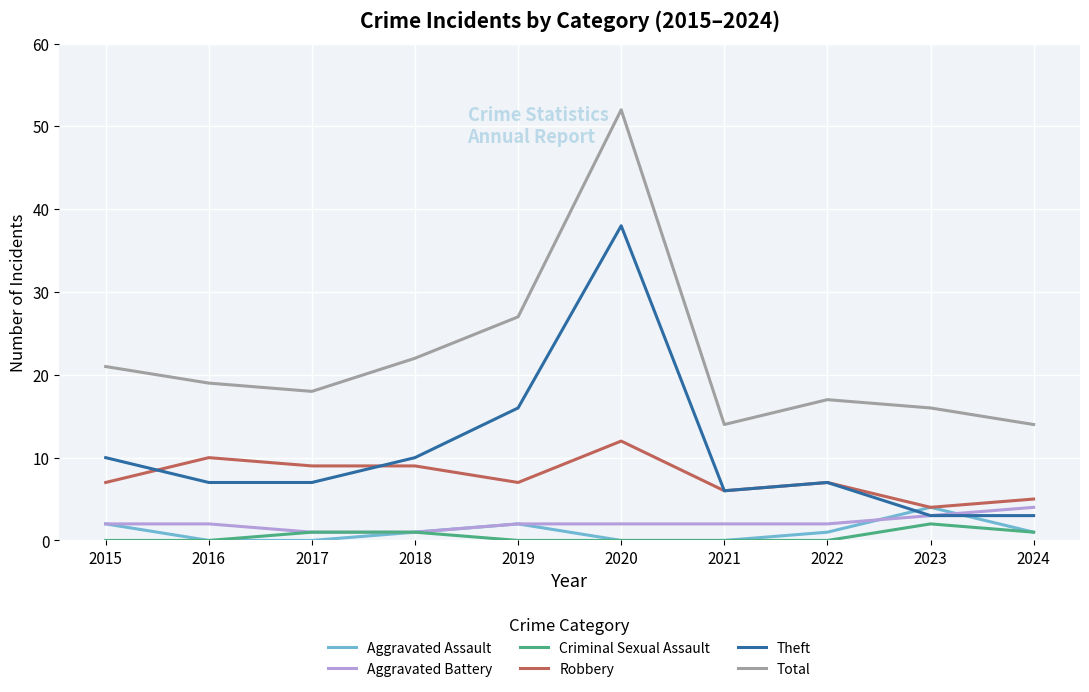

What is the total value across all series at 2018?

44